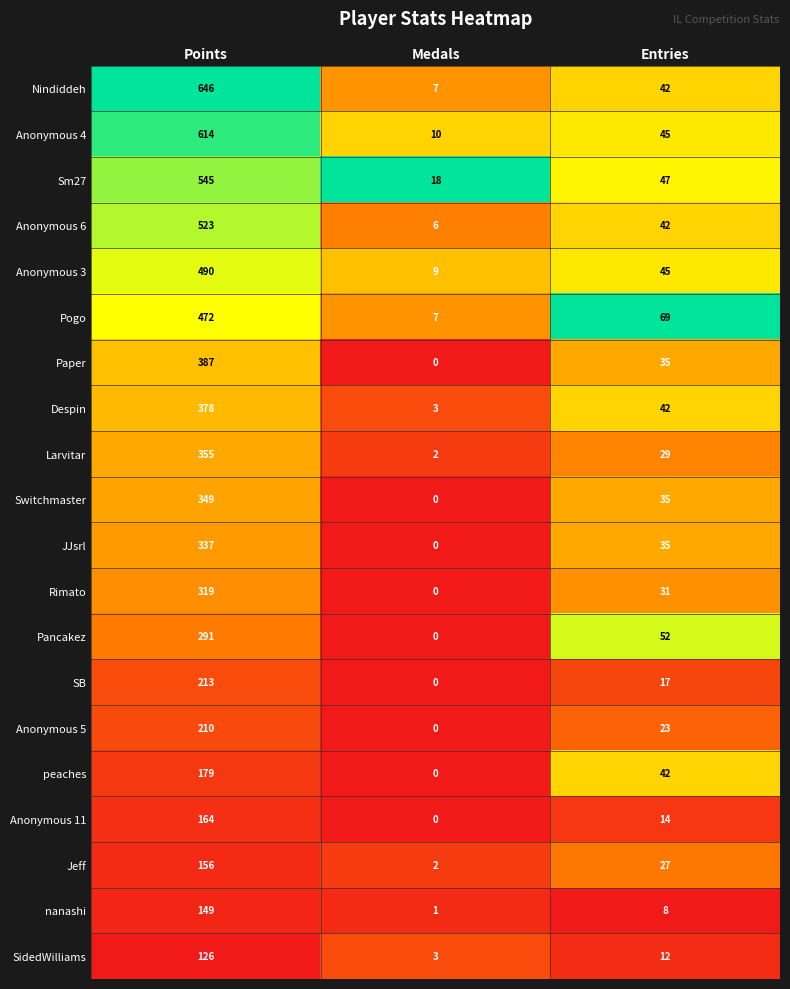

Between Points and Entries, which series saw the biggest shift?

Nindiddeh